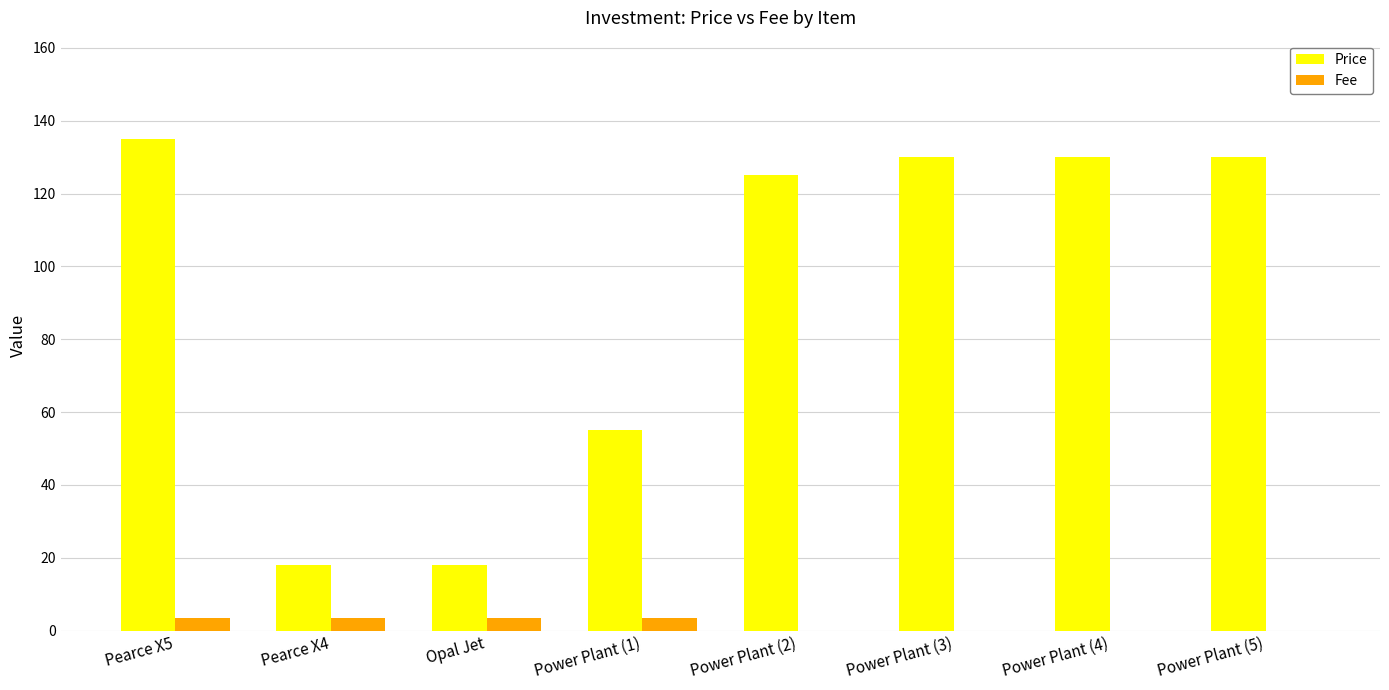

What is the highest value of the Fee series?

3.5